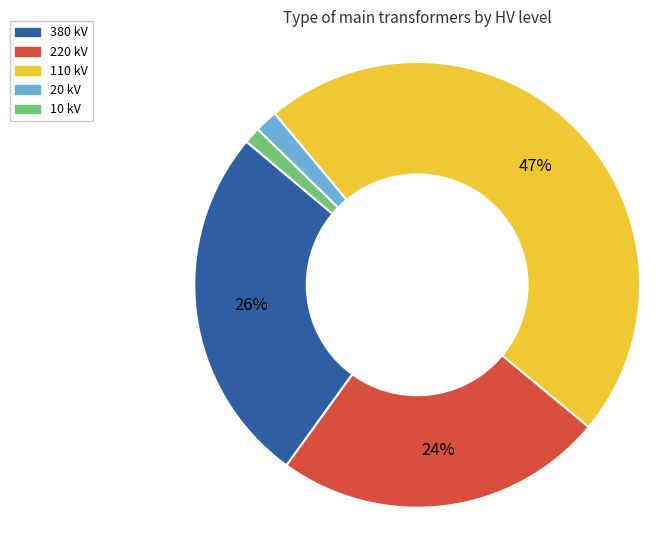

To the nearest percent, what is the average slice percentage?

20%